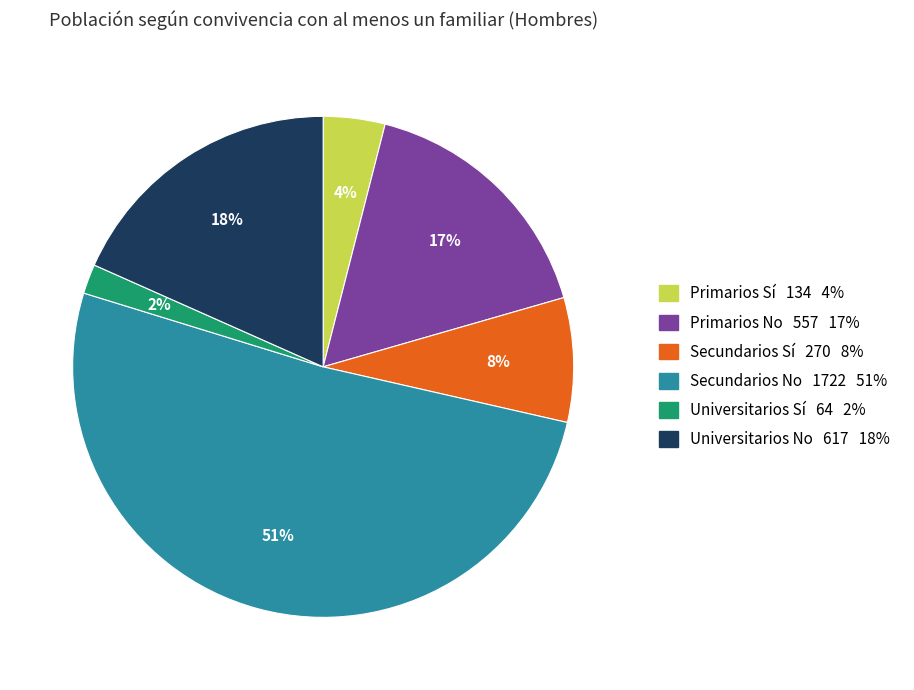

Count the number of slices in the pie.

6